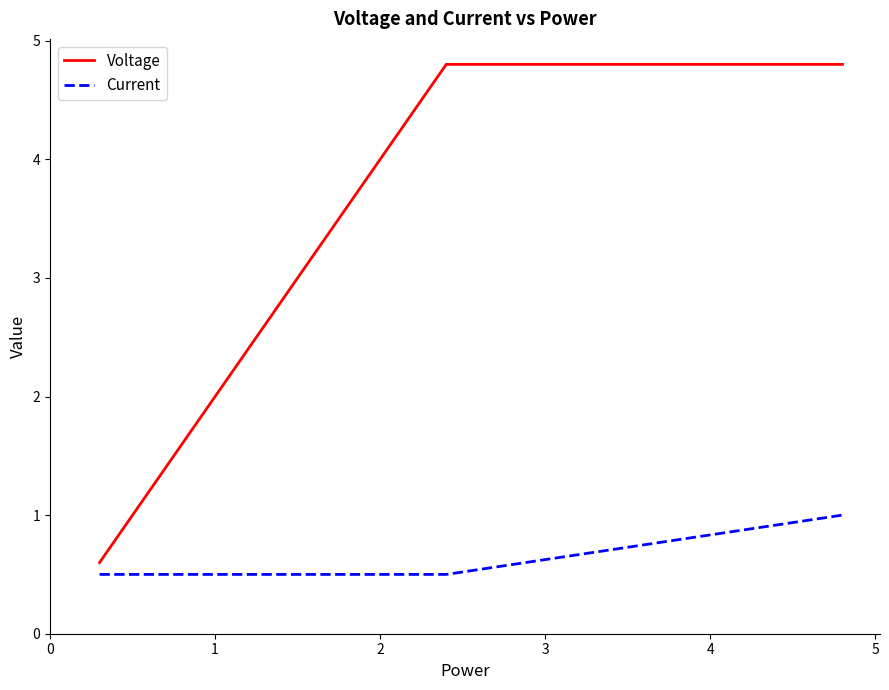

What is the highest value of the Voltage series?

4.8